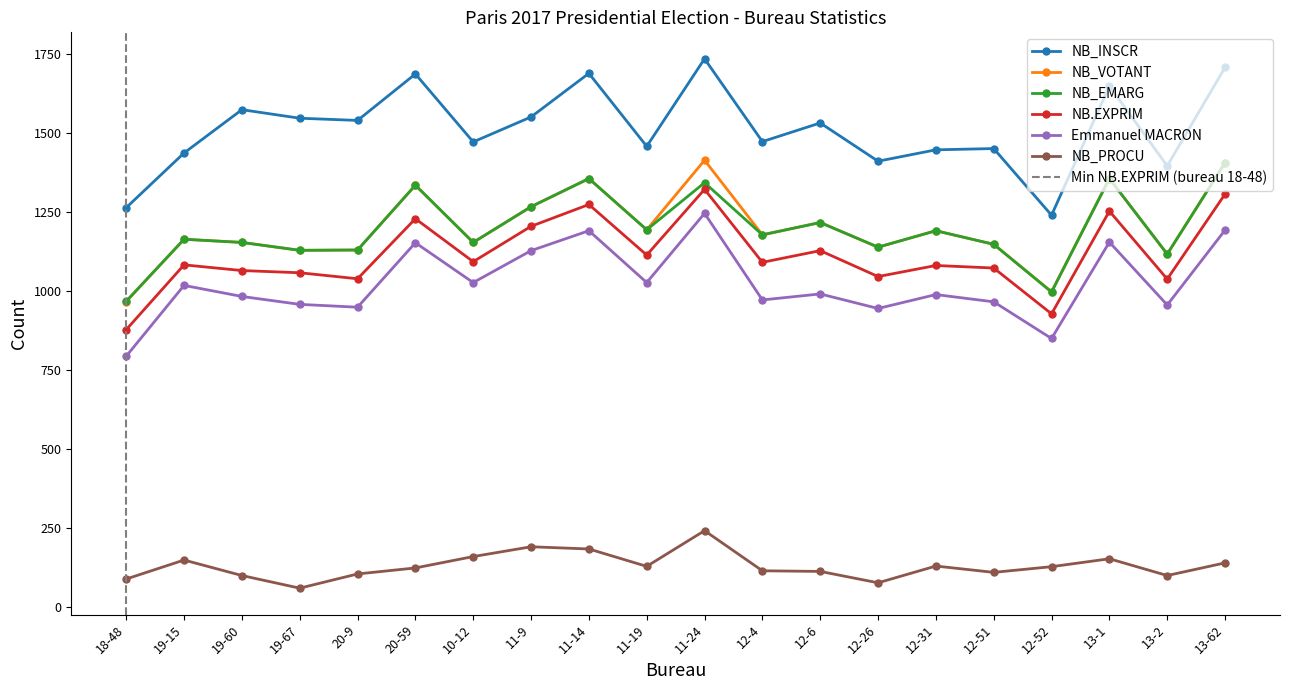

What are all the series names shown in the legend?

NB_INSCR, NB_VOTANT, NB_EMARG, NB.EXPRIM, Emmanuel MACRON, NB_PROCU